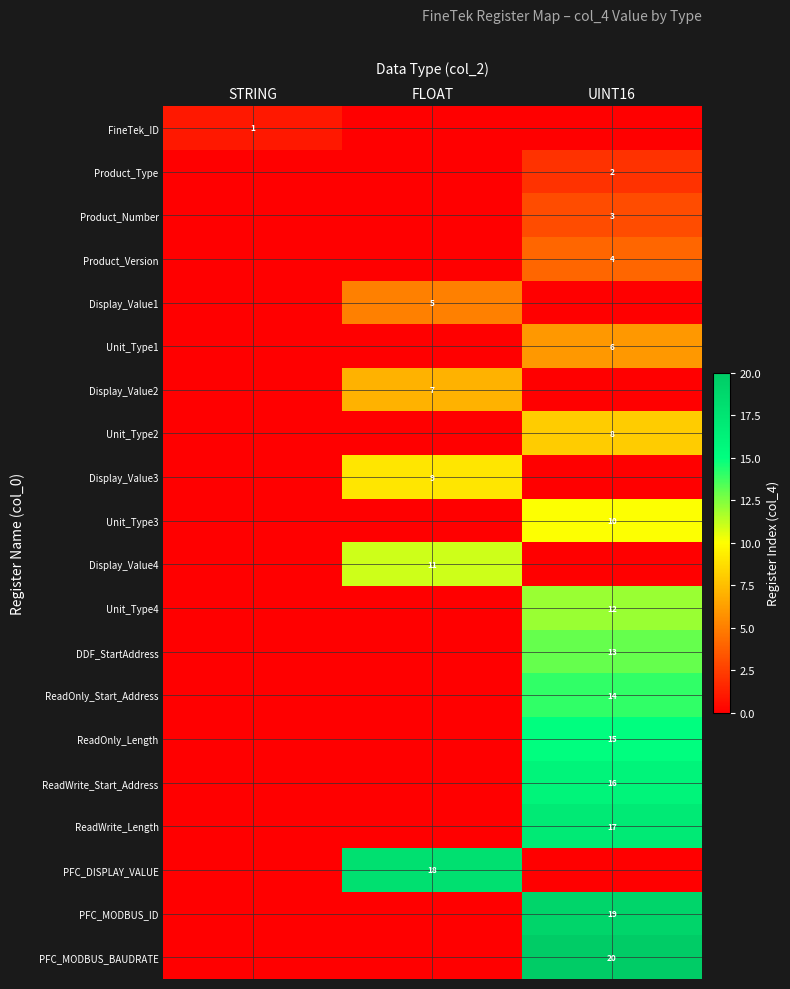

The ReadOnly_Start_Address series shows 25 at UINT16. True or false?

False